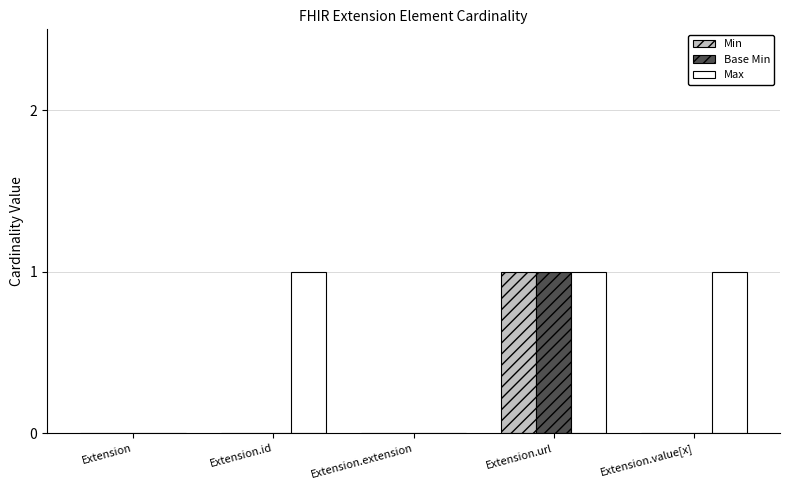

Which series has the largest total across all categories?

Max